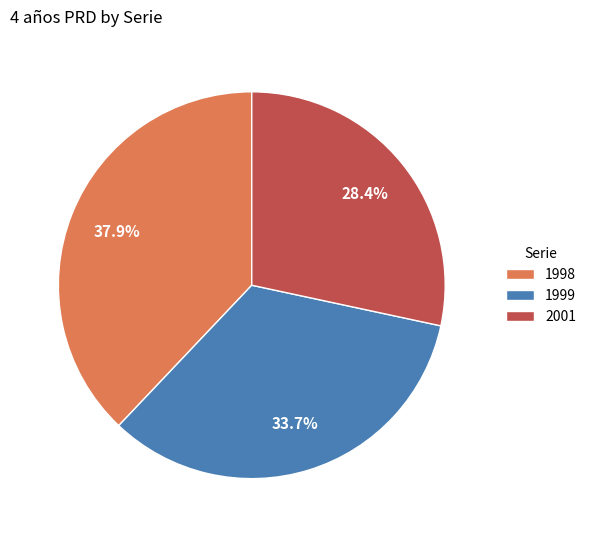

Which slice is the smallest?

2001